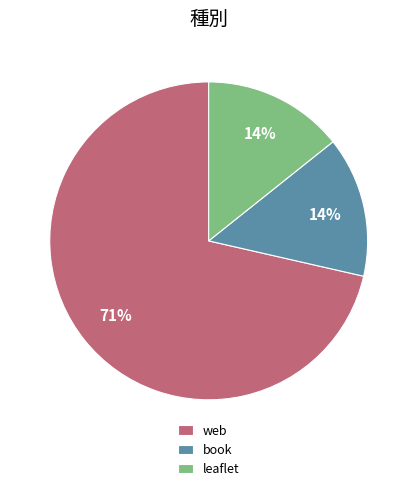

What percentage is the leaflet slice, to the nearest percent?

14%